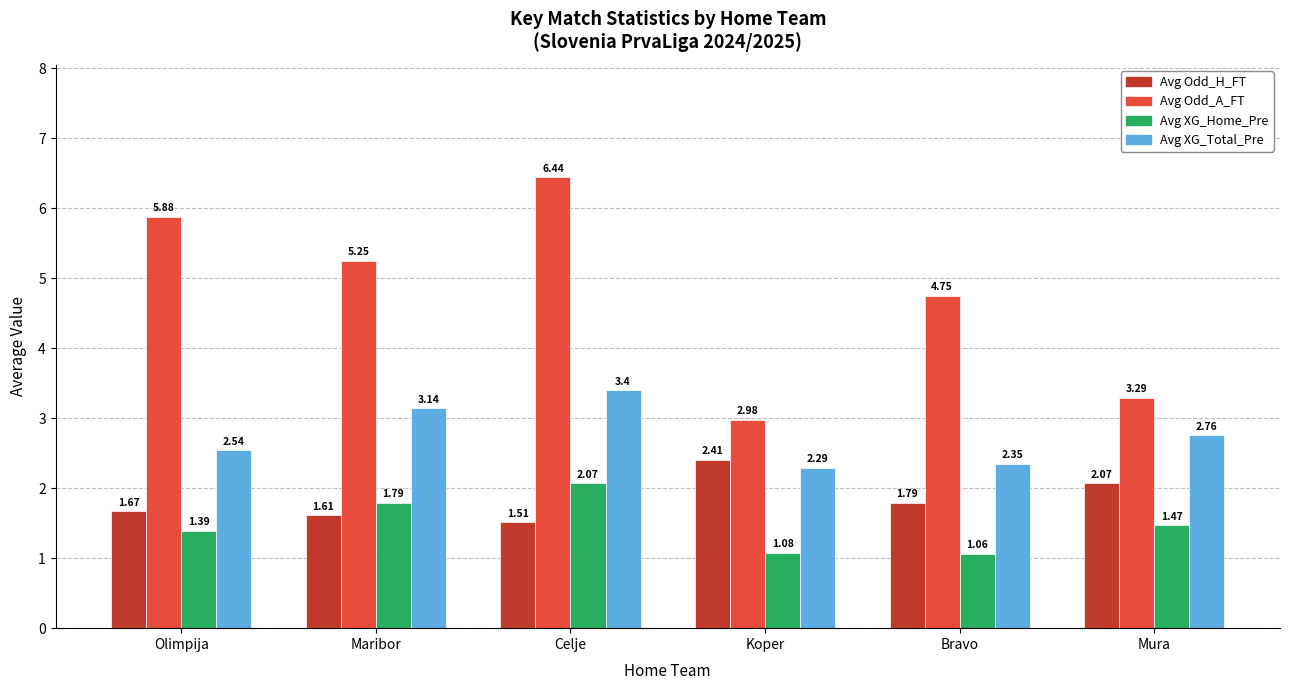

What is the difference between the maximum and minimum values in the Avg XG_Home_Pre series?

1.0